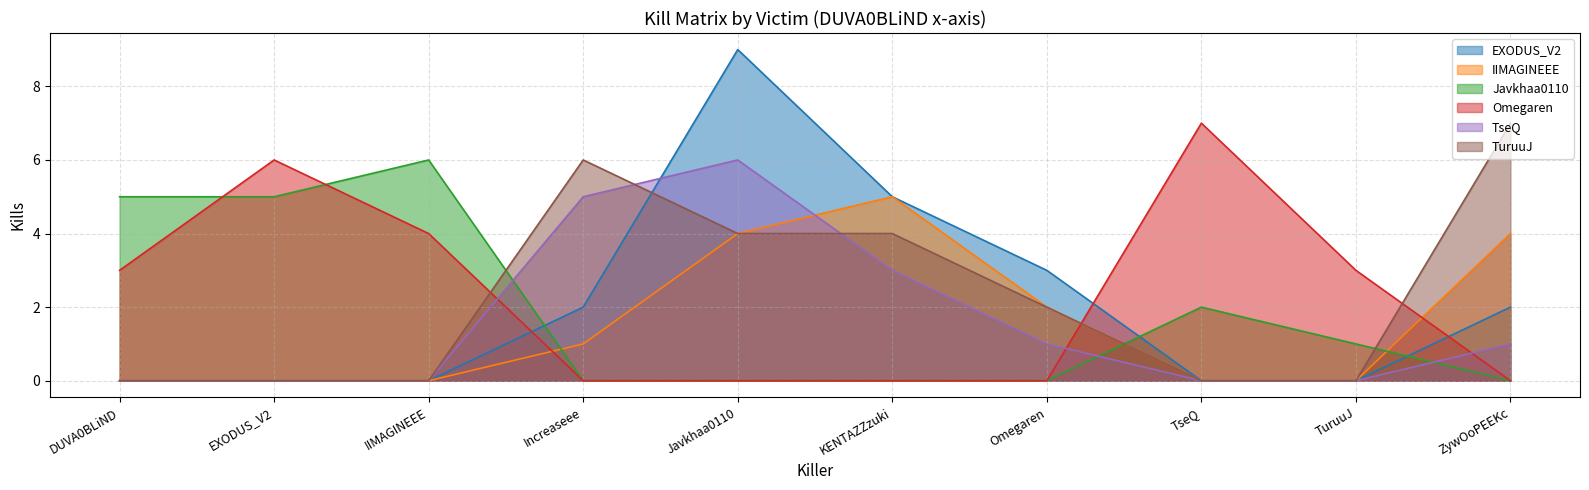

Reading left to right, extract all data points from this chart.

EXODUS_V2: DUVA0BLiND=0	EXODUS_V2=0	IIMAGINEEE=0	Increaseee=2	Javkhaa0110=9	KENTAZZzuki=5	Omegaren=3	TseQ=0	TuruuJ=0	ZywOoPEEKc=2
IIMAGINEEE: DUVA0BLiND=0	EXODUS_V2=0	IIMAGINEEE=0	Increaseee=1	Javkhaa0110=4	KENTAZZzuki=5	Omegaren=2	TseQ=0	TuruuJ=0	ZywOoPEEKc=4
Javkhaa0110: DUVA0BLiND=5	EXODUS_V2=5	IIMAGINEEE=6	Increaseee=0	Javkhaa0110=0	KENTAZZzuki=0	Omegaren=0	TseQ=2	TuruuJ=1	ZywOoPEEKc=0
Omegaren: DUVA0BLiND=3	EXODUS_V2=6	IIMAGINEEE=4	Increaseee=0	Javkhaa0110=0	KENTAZZzuki=0	Omegaren=0	TseQ=7	TuruuJ=3	ZywOoPEEKc=0
TseQ: DUVA0BLiND=0	EXODUS_V2=0	IIMAGINEEE=0	Increaseee=5	Javkhaa0110=6	KENTAZZzuki=3	Omegaren=1	TseQ=0	TuruuJ=0	ZywOoPEEKc=1
TuruuJ: DUVA0BLiND=0	EXODUS_V2=0	IIMAGINEEE=0	Increaseee=6	Javkhaa0110=4	KENTAZZzuki=4	Omegaren=2	TseQ=0	TuruuJ=0	ZywOoPEEKc=7